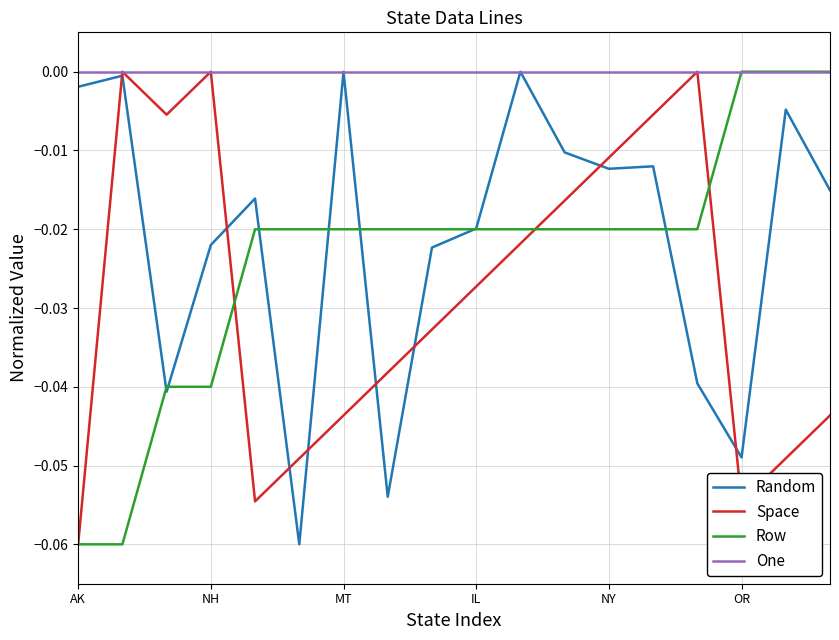

Which series has the largest total across all categories?

One